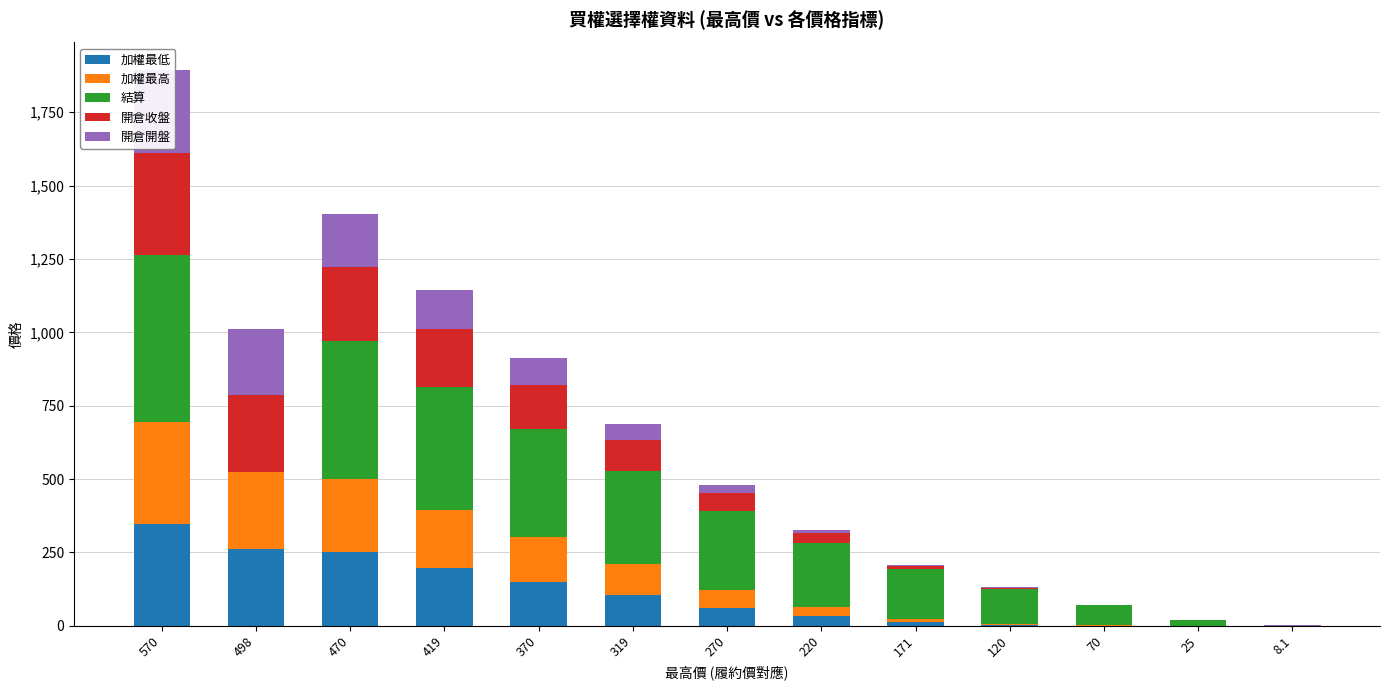

At which label is 開倉收盤 closest to 173?

370